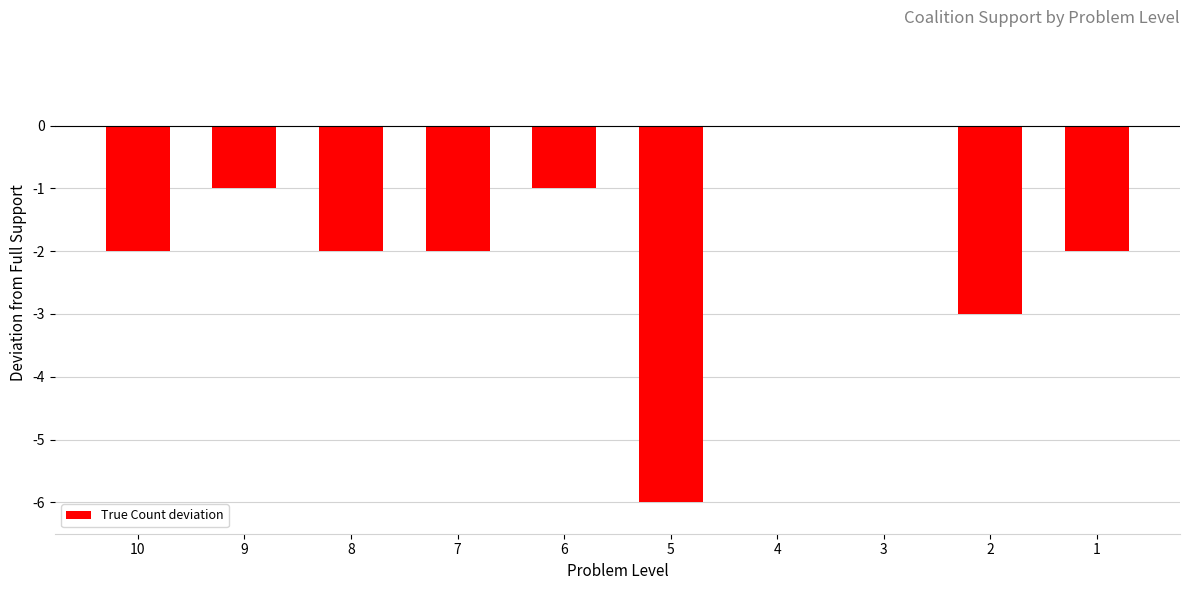

Count the values in the range -2 to -1.

6